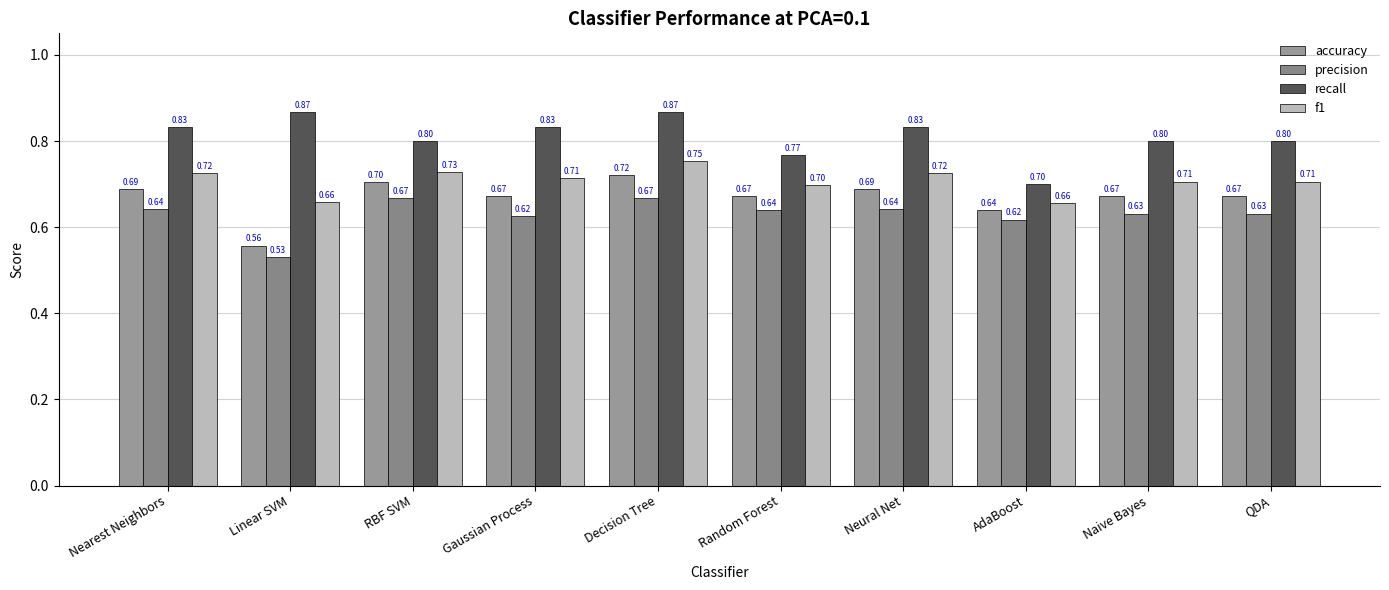

Reading right to left, extract all data points from this chart.

accuracy: QDA=0.7	Naive Bayes=0.7	AdaBoost=0.6	Neural Net=0.7	Random Forest=0.7	Decision Tree=0.7	Gaussian Process=0.7	RBF SVM=0.7	Linear SVM=0.6	Nearest Neighbors=0.7
precision: QDA=0.6	Naive Bayes=0.6	AdaBoost=0.6	Neural Net=0.6	Random Forest=0.6	Decision Tree=0.7	Gaussian Process=0.6	RBF SVM=0.7	Linear SVM=0.5	Nearest Neighbors=0.6
recall: QDA=0.8	Naive Bayes=0.8	AdaBoost=0.7	Neural Net=0.8	Random Forest=0.8	Decision Tree=0.9	Gaussian Process=0.8	RBF SVM=0.8	Linear SVM=0.9	Nearest Neighbors=0.8
f1: QDA=0.7	Naive Bayes=0.7	AdaBoost=0.7	Neural Net=0.7	Random Forest=0.7	Decision Tree=0.8	Gaussian Process=0.7	RBF SVM=0.7	Linear SVM=0.7	Nearest Neighbors=0.7